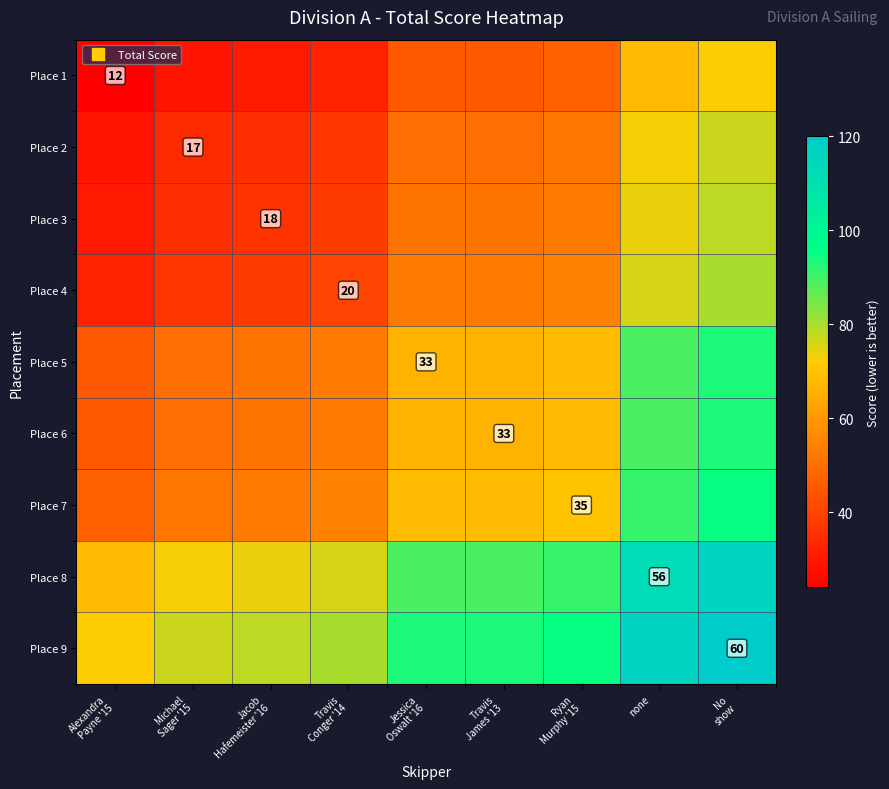

Is it true that Place 1 equals 61 at Ryan Murphy '15?

False